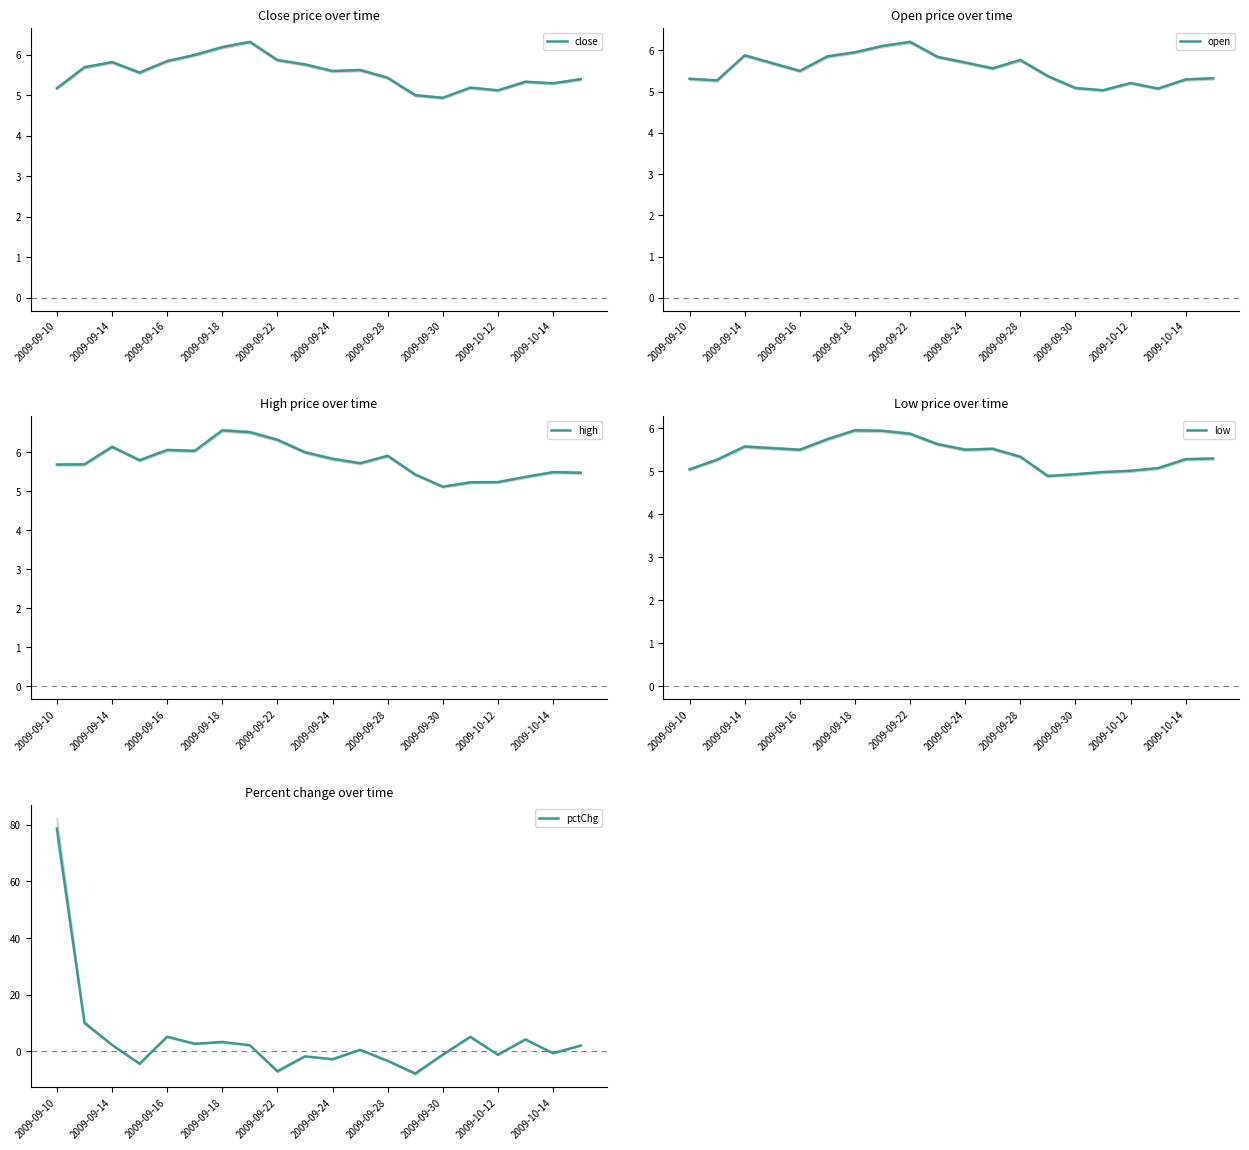

True or false: low and open cross at least once.

False